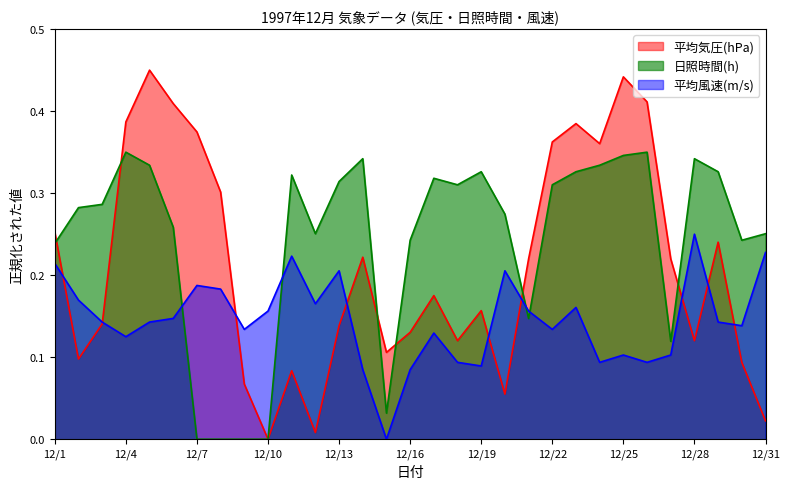

In 日照時間(h), how many points are lower than both neighbors (excluding endpoints)?

6